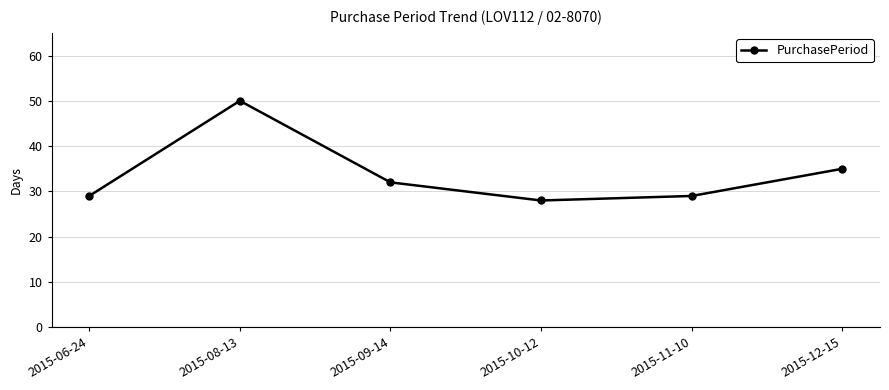

The chart shows a value of 42 at 2015-09-14. True or false?

False